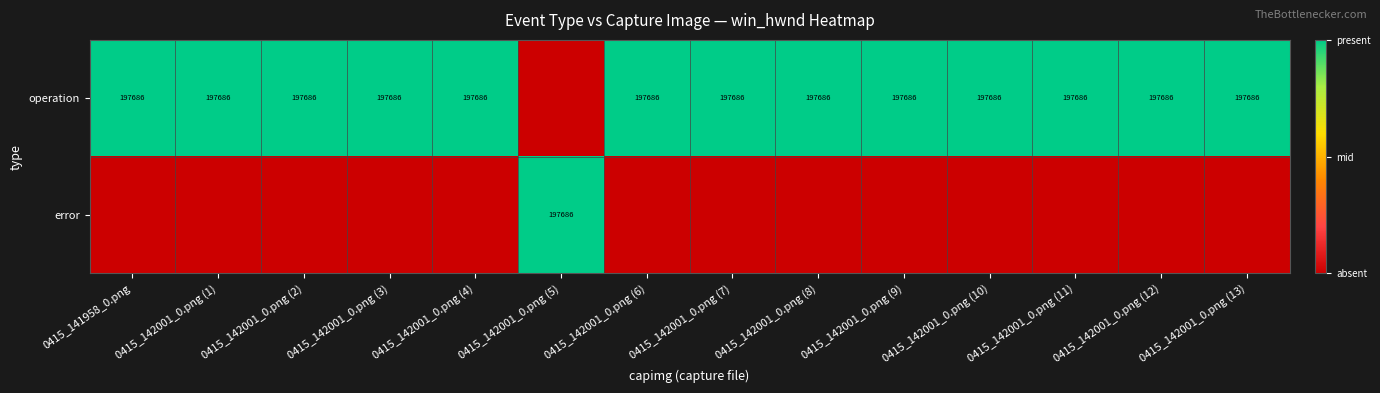

Is it true that operation equals 286787 at 0415_142001_0.png (9)?

False